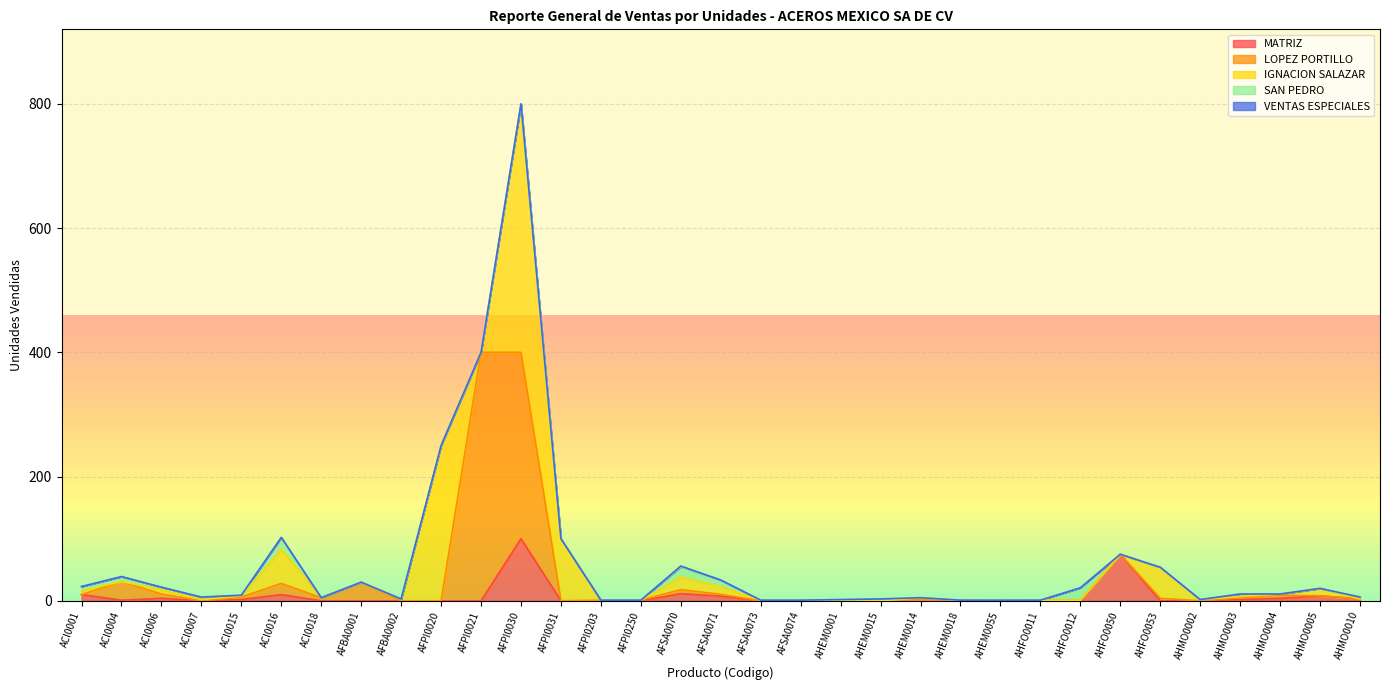

How many data points in VENTAS ESPECIALES are above 0?

1